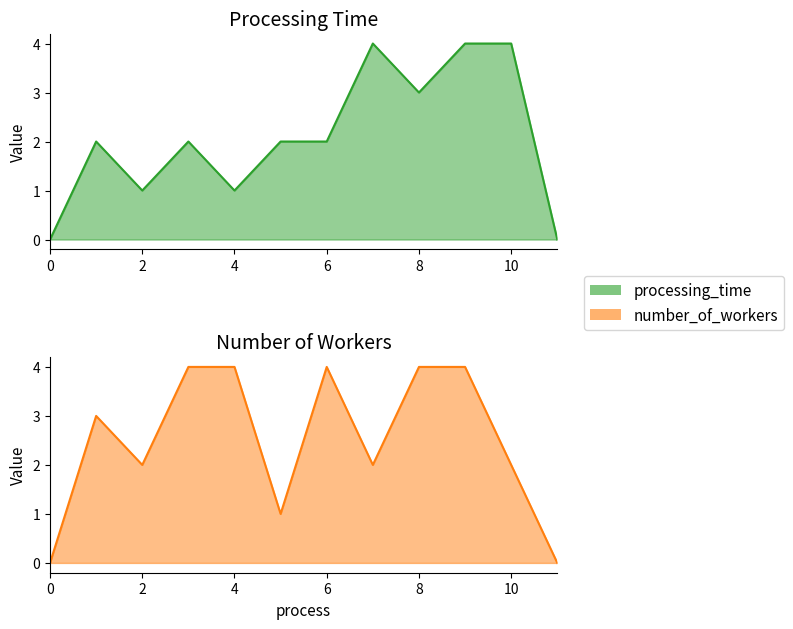

Count the number_of_workers values in the range 2 to 4.

9